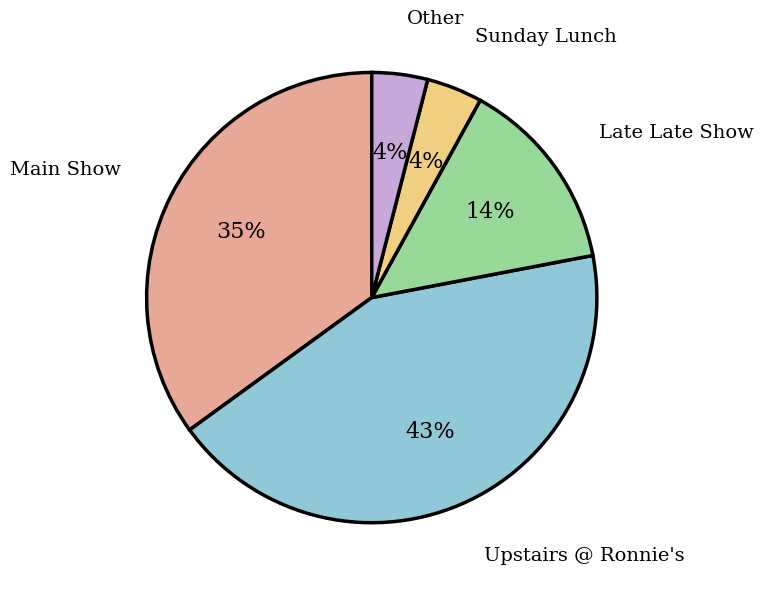

To the nearest percent, what percentage of the pie is Other?

4%